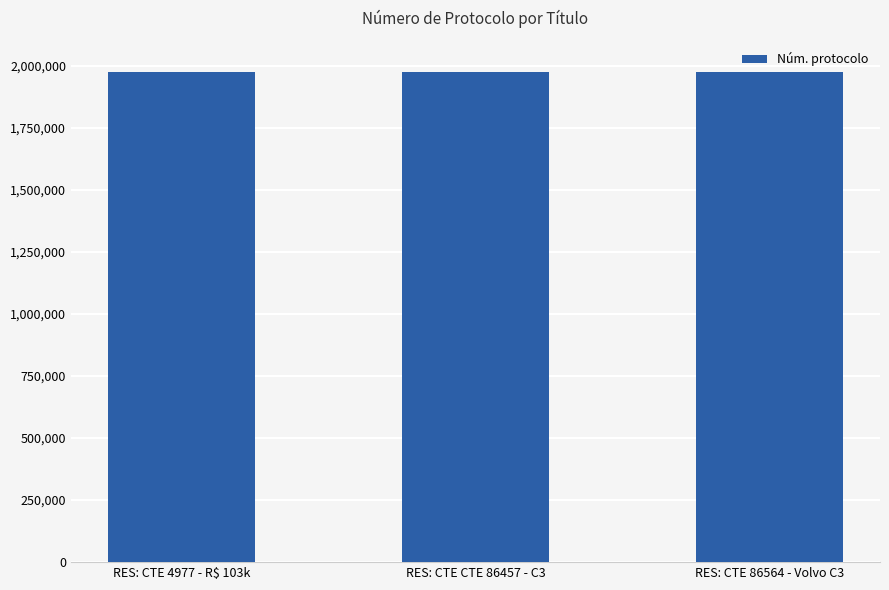

How many categories are shown in the chart?

3